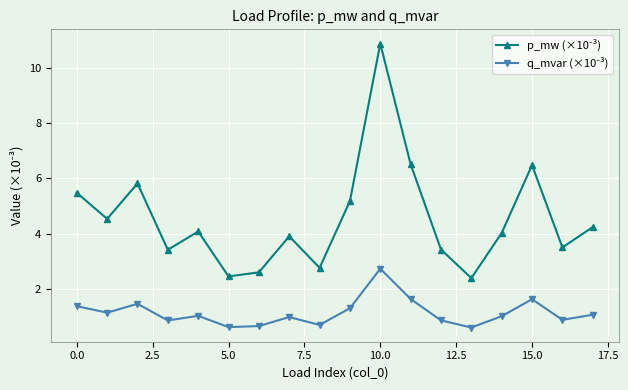

What is the greatest value displayed?

10.9